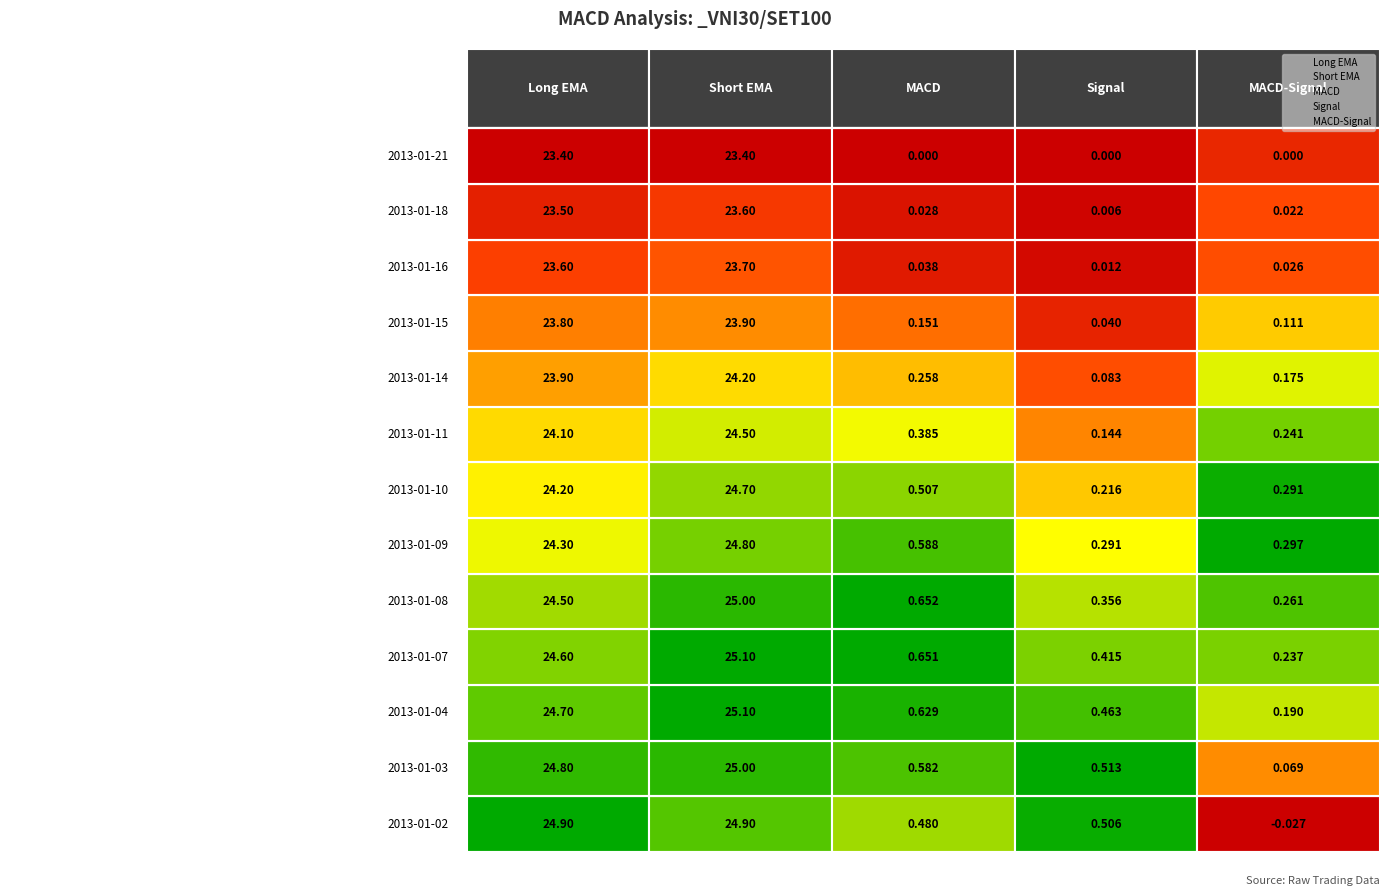

What are all the series names shown in the legend?

Long EMA, Short EMA, MACD, Signal, MACD-Signal